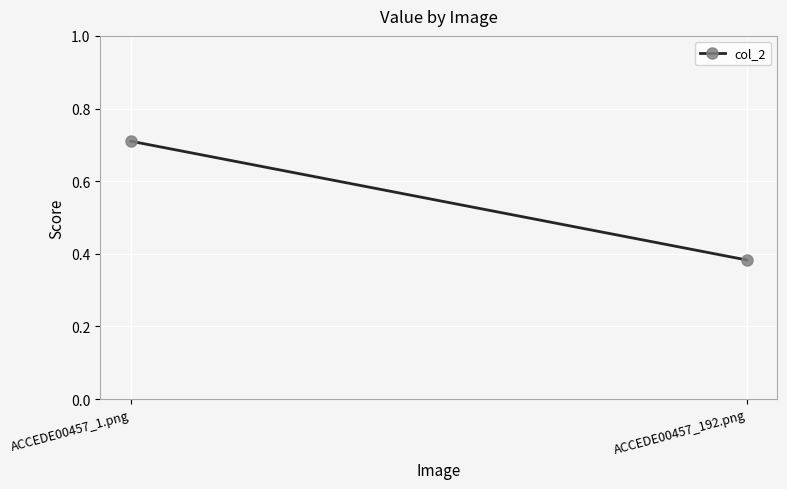

What is the smallest value displayed?

0.4